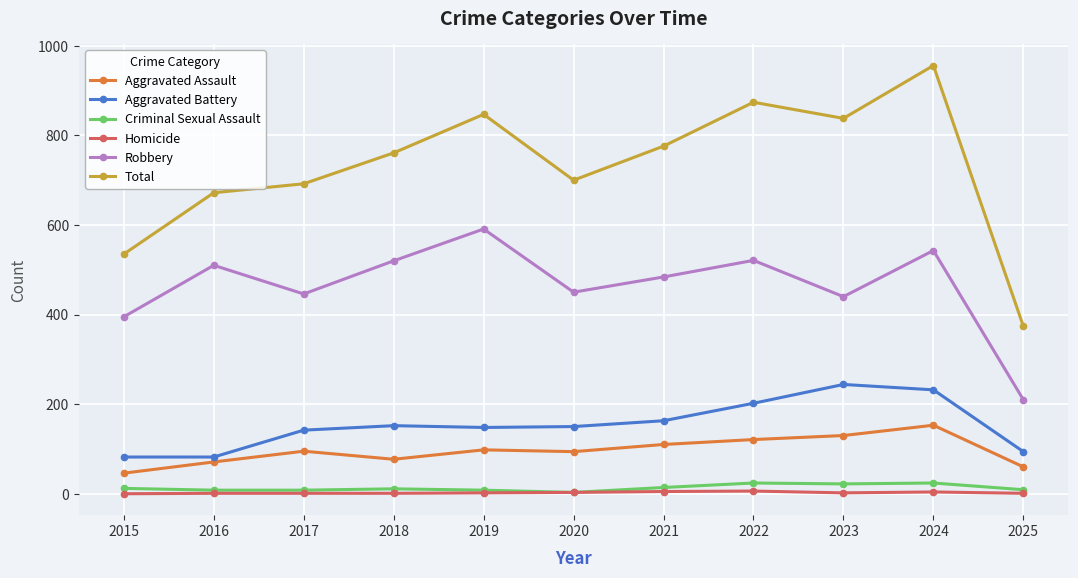

Which series changed the most between 2016 and 2019?

Total